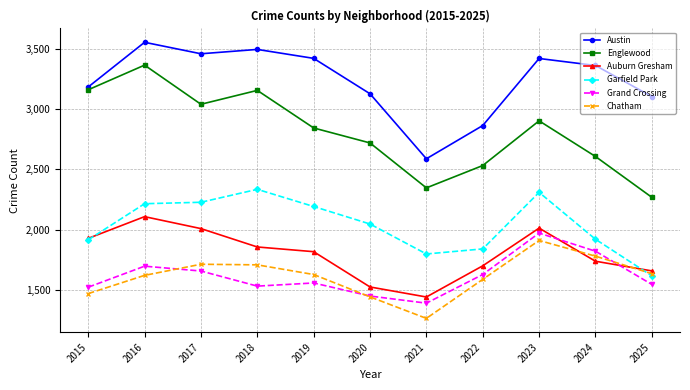

Is the value of Grand Crossing at 2017 greater than the value of Chatham at 2025?

Yes